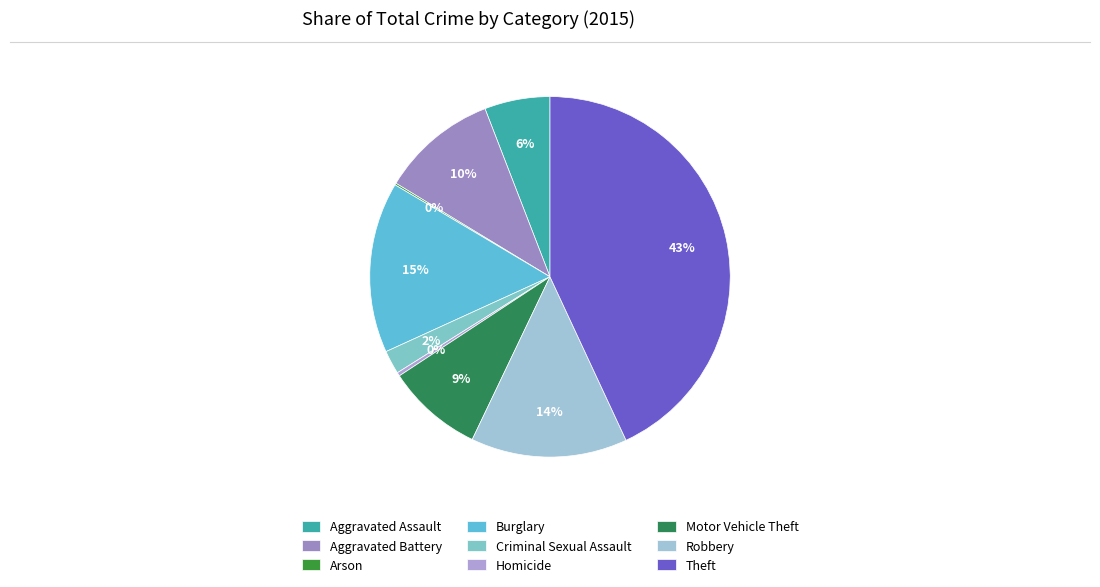

What percentage is NOT represented by Aggravated Assault?

94.1%